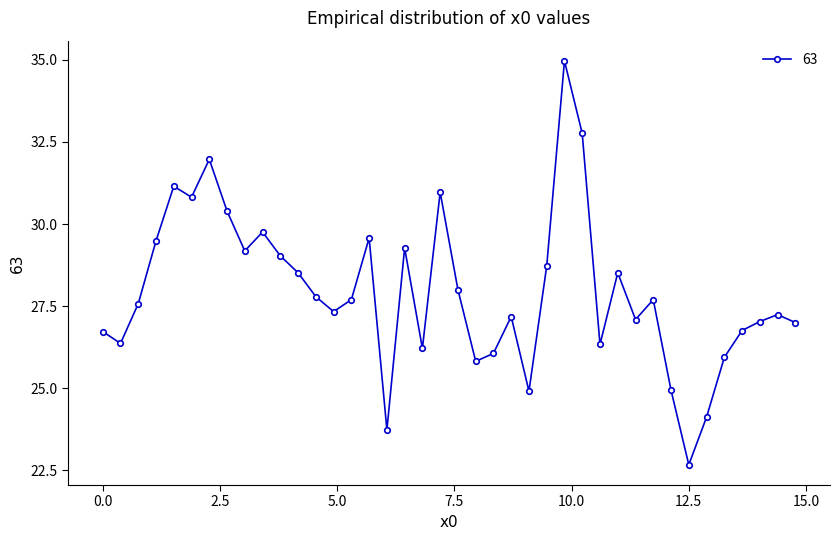

What is the value of the 2nd point from the left?

26.4